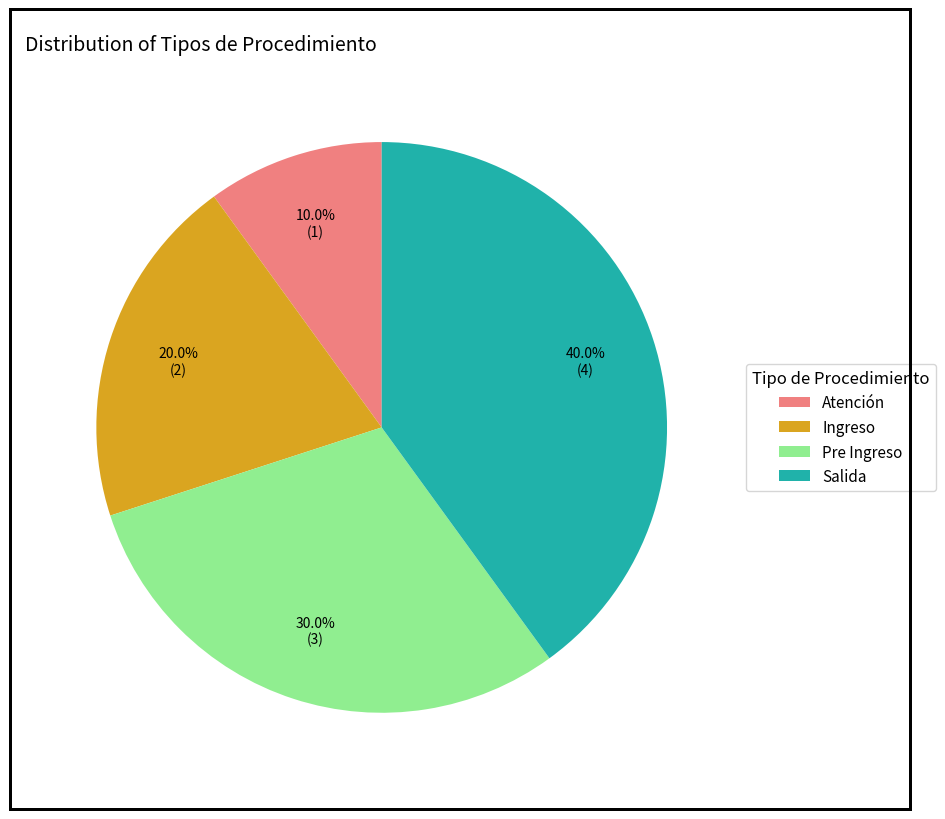

What is the largest slice in the pie chart?

Salida